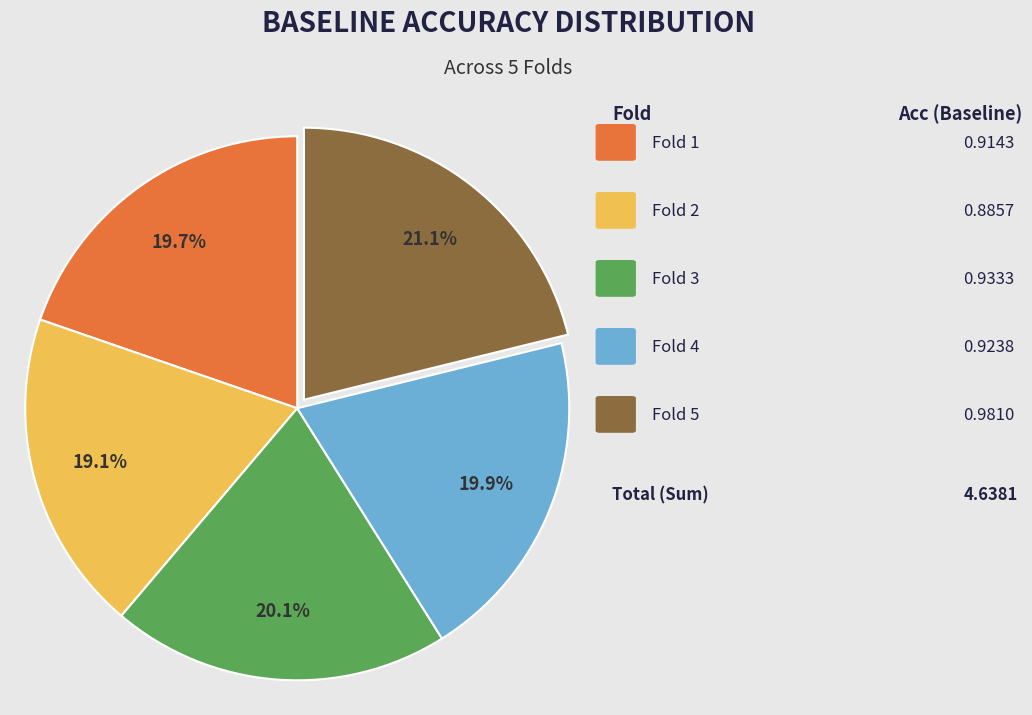

Is there any slice that represents more than half of the pie?

No